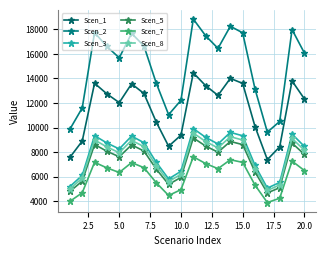

What is the smallest value displayed?

3894.0